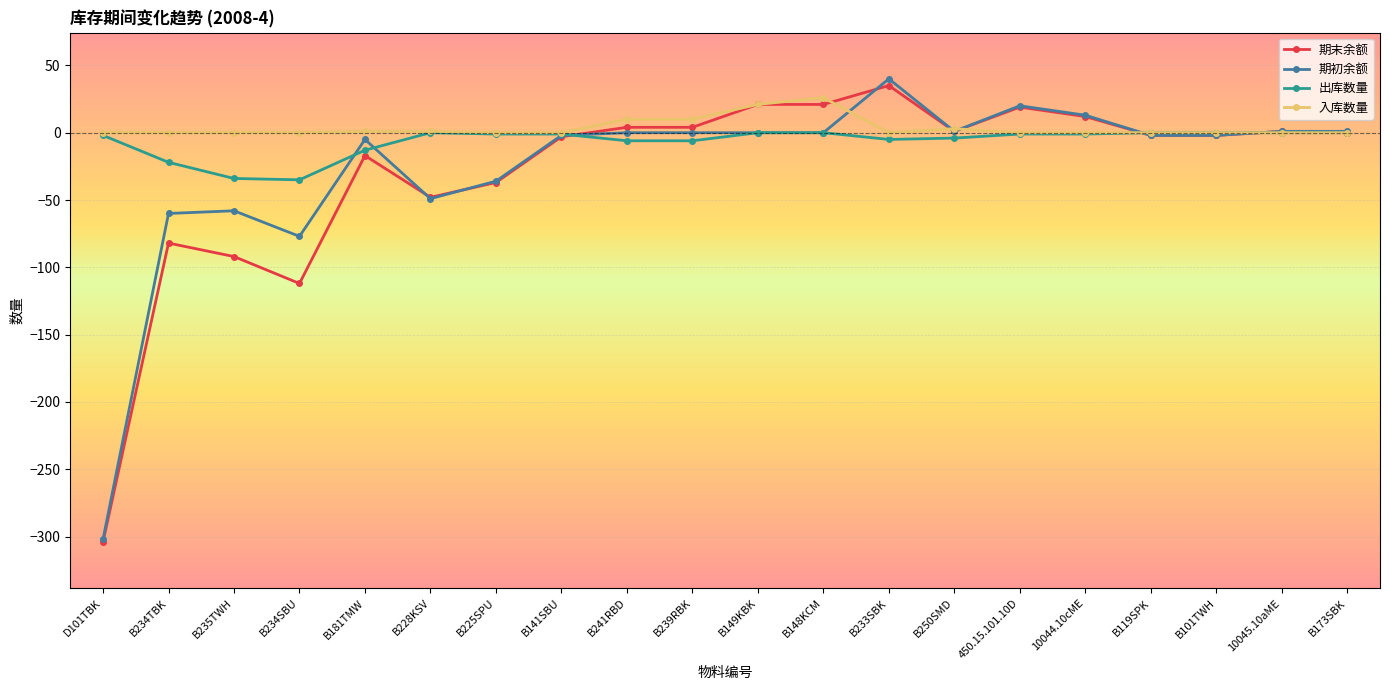

What are all the series names shown in the legend?

期末余额, 期初余额, 出库数量, 入库数量